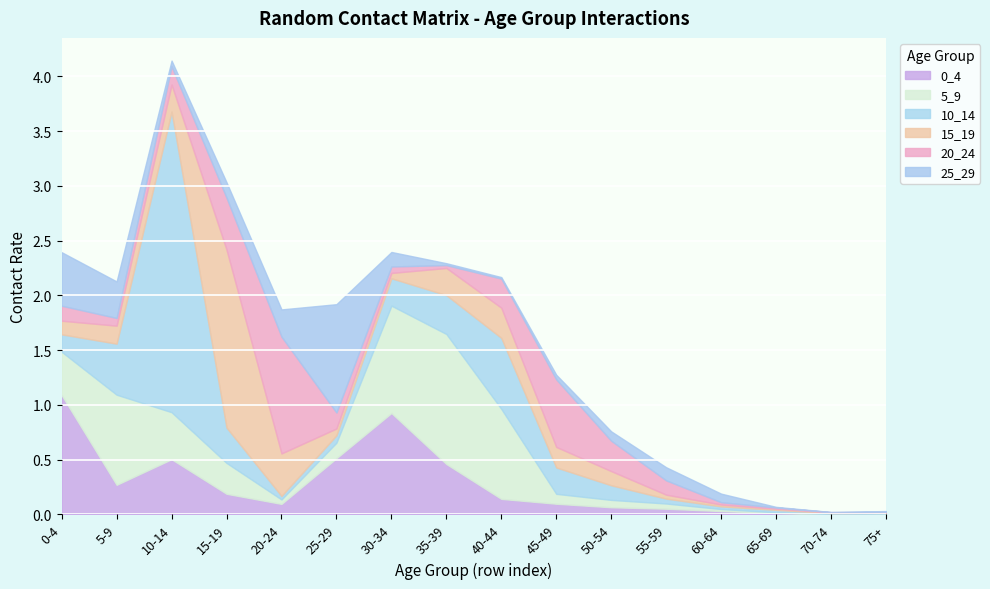

What is the difference between the 15_19 values at 20_24 and 45_49?

0.2